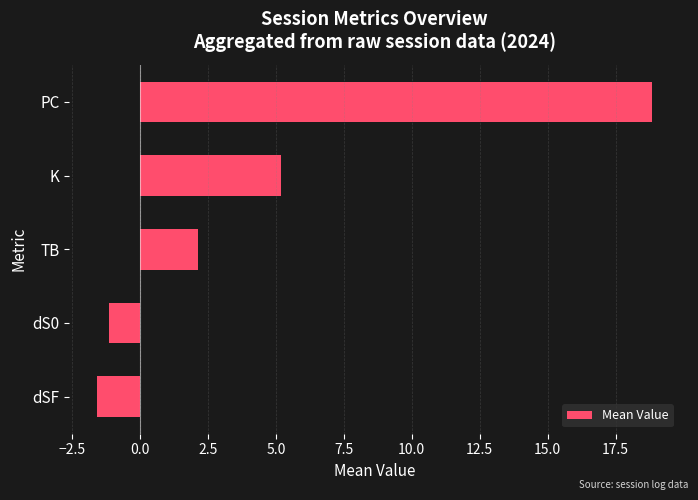

The chart shows a value of 5.2 at K. True or false?

True